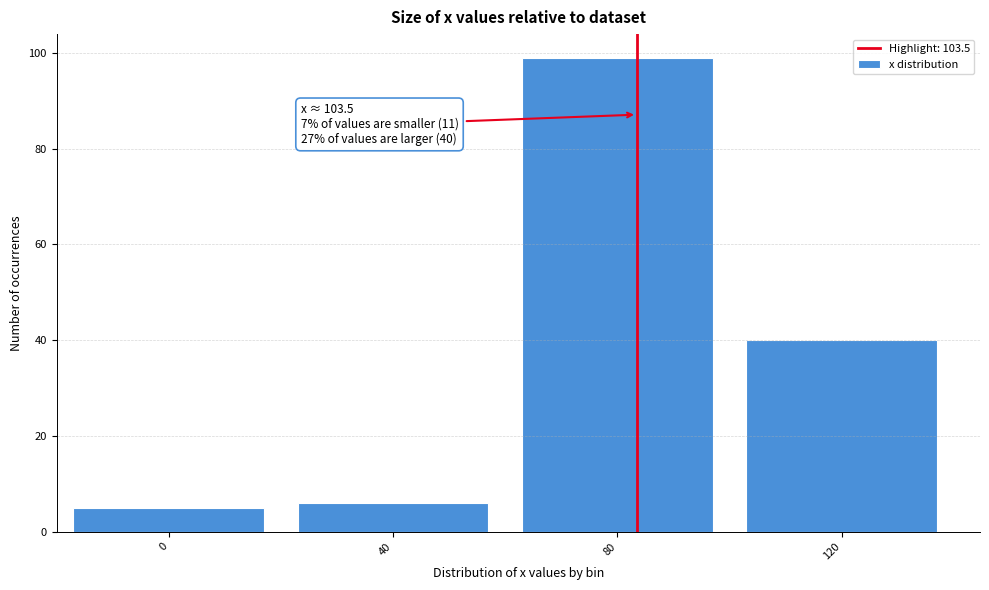

Reading left to right, list all the values displayed in this chart.

5	6	99	40